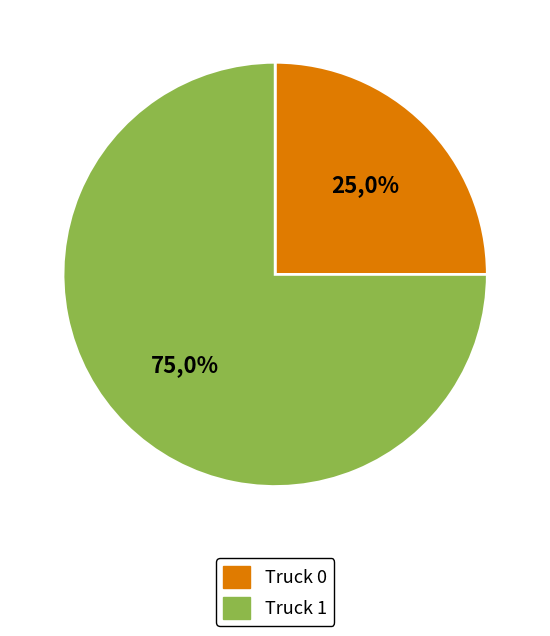

Rank the categories by value from lowest to highest.

Truck 0, Truck 1